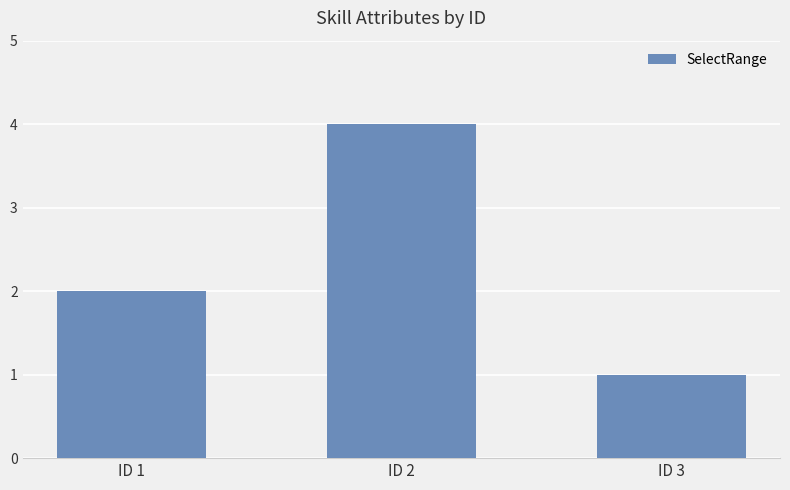

Between ID 3 and ID 2, which is larger?

ID 2